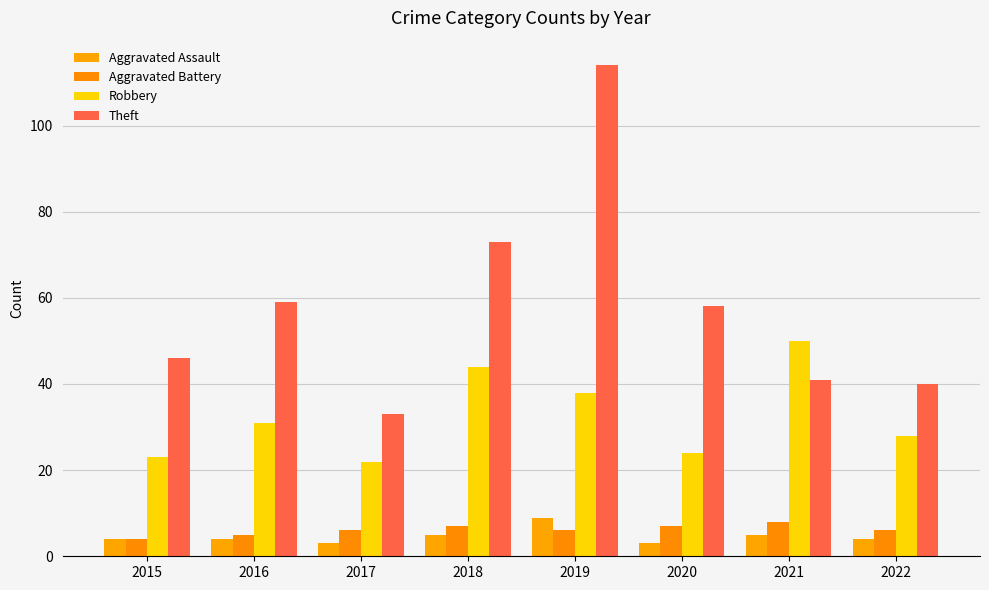

Is the value of Aggravated Battery at 2020 greater than the value of Aggravated Assault at 2021?

Yes